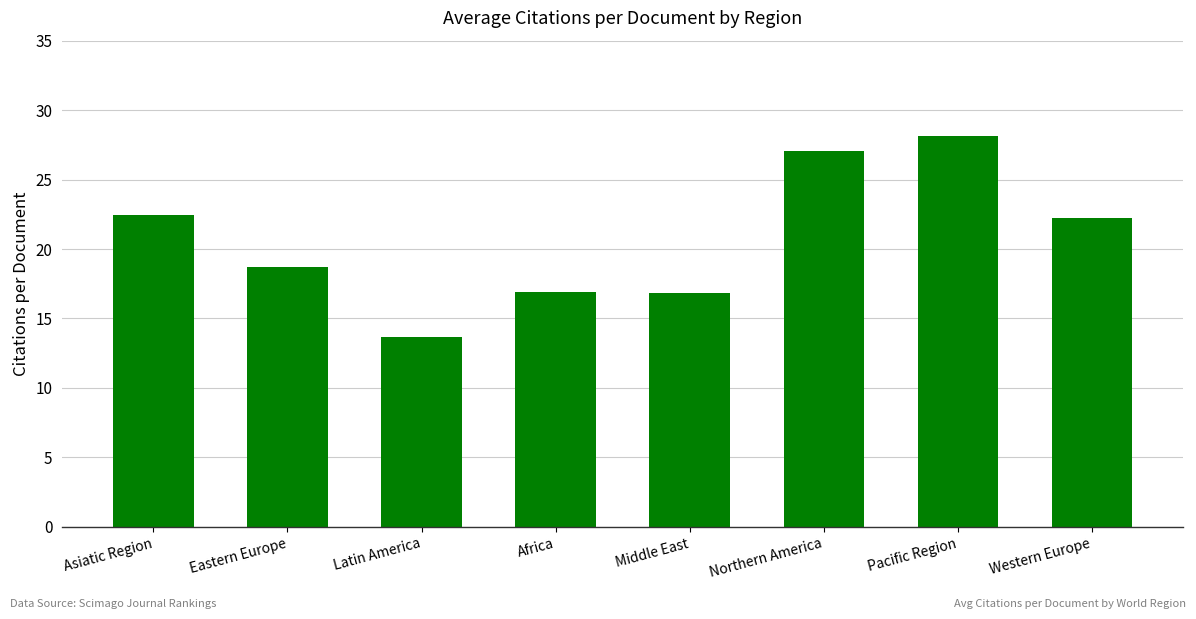

The value at Africa is 16.9. True or false?

True